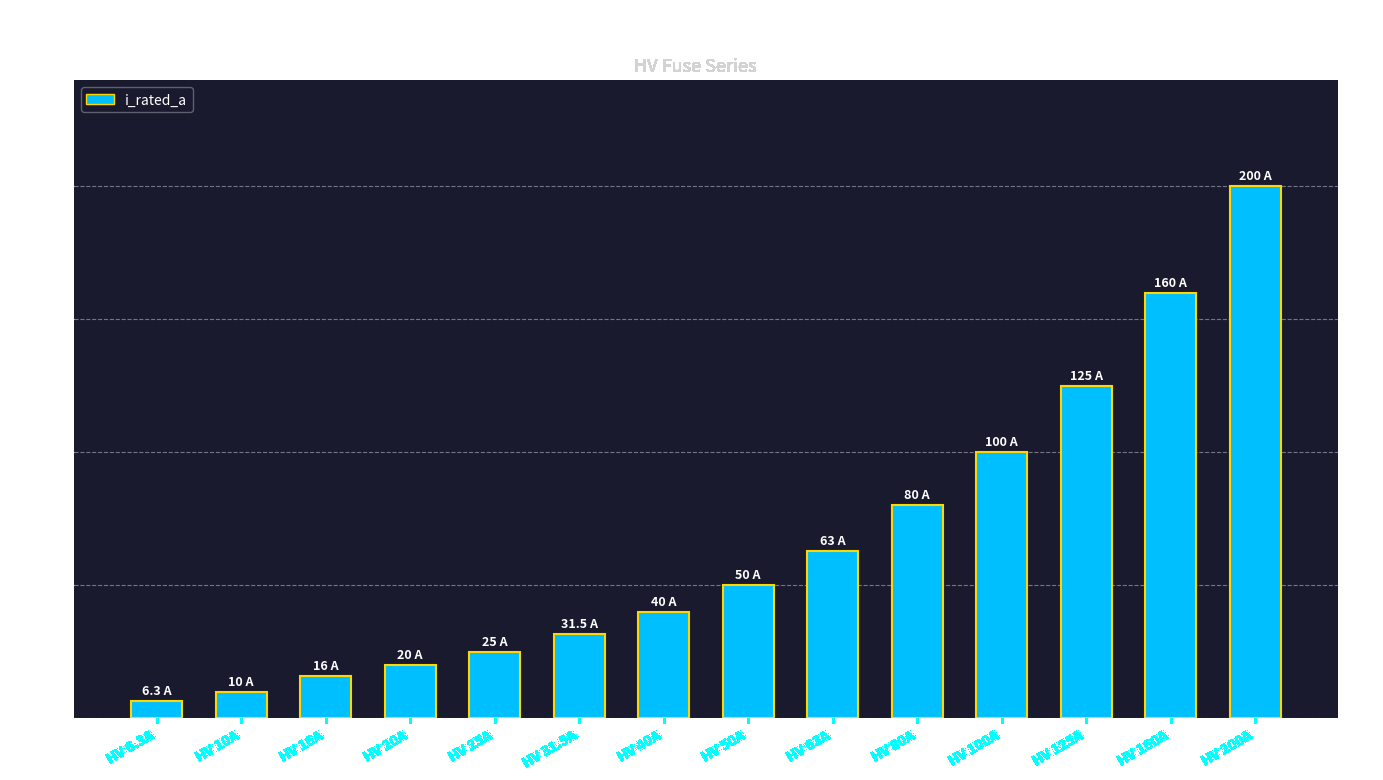

Between HV 50A and HV 6.3A, which is larger?

HV 50A